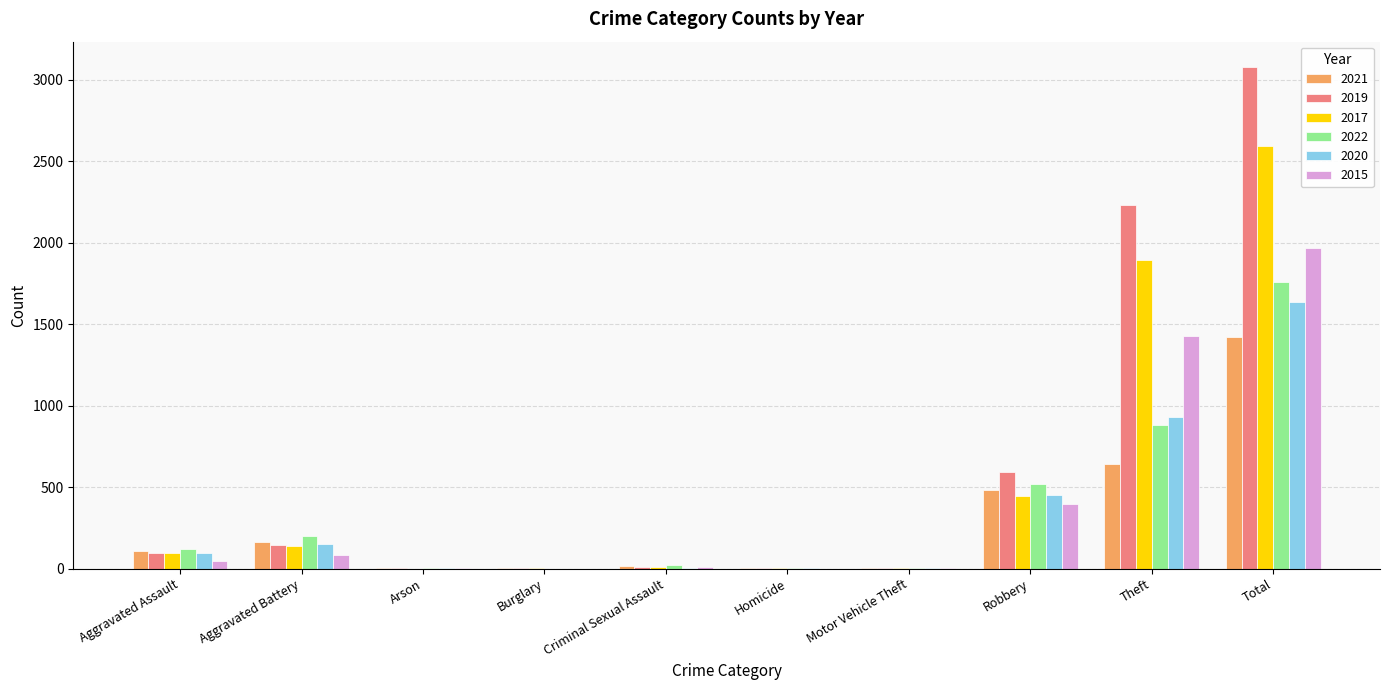

Which category has the highest value in the 2017 series?

Total